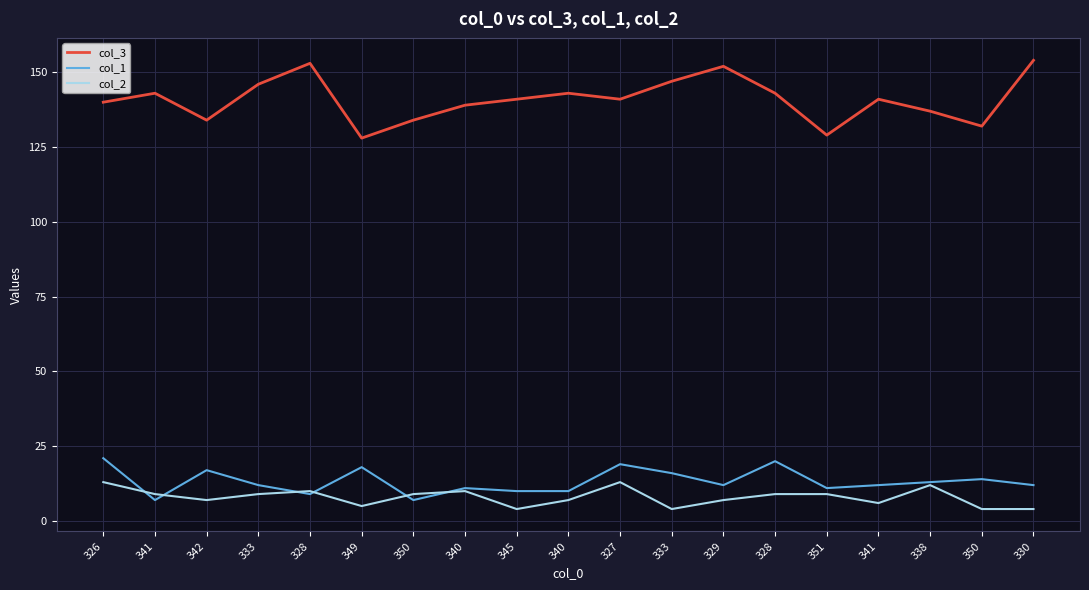

What is the minimum value shown in the chart?

4